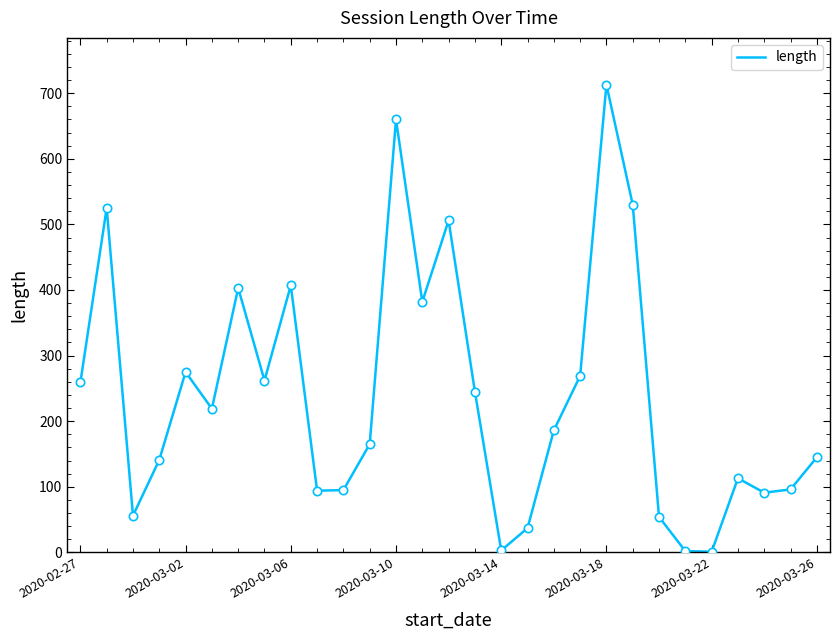

What is the greatest value displayed?

713